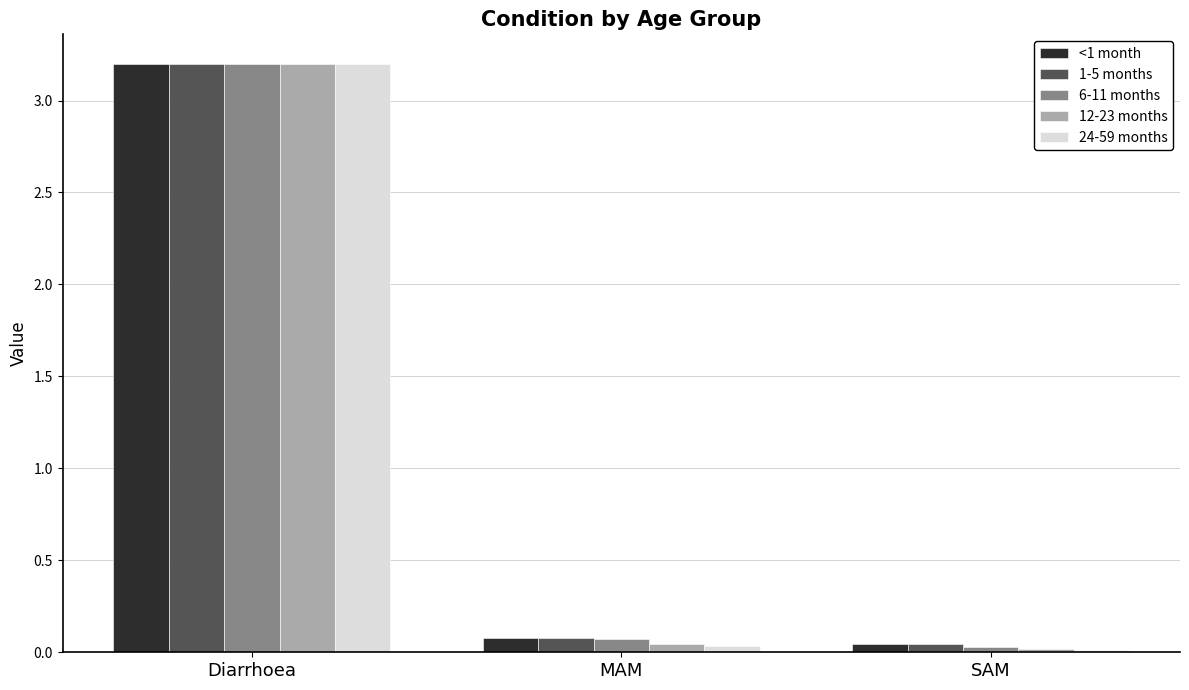

How many groups of bars are there?

3